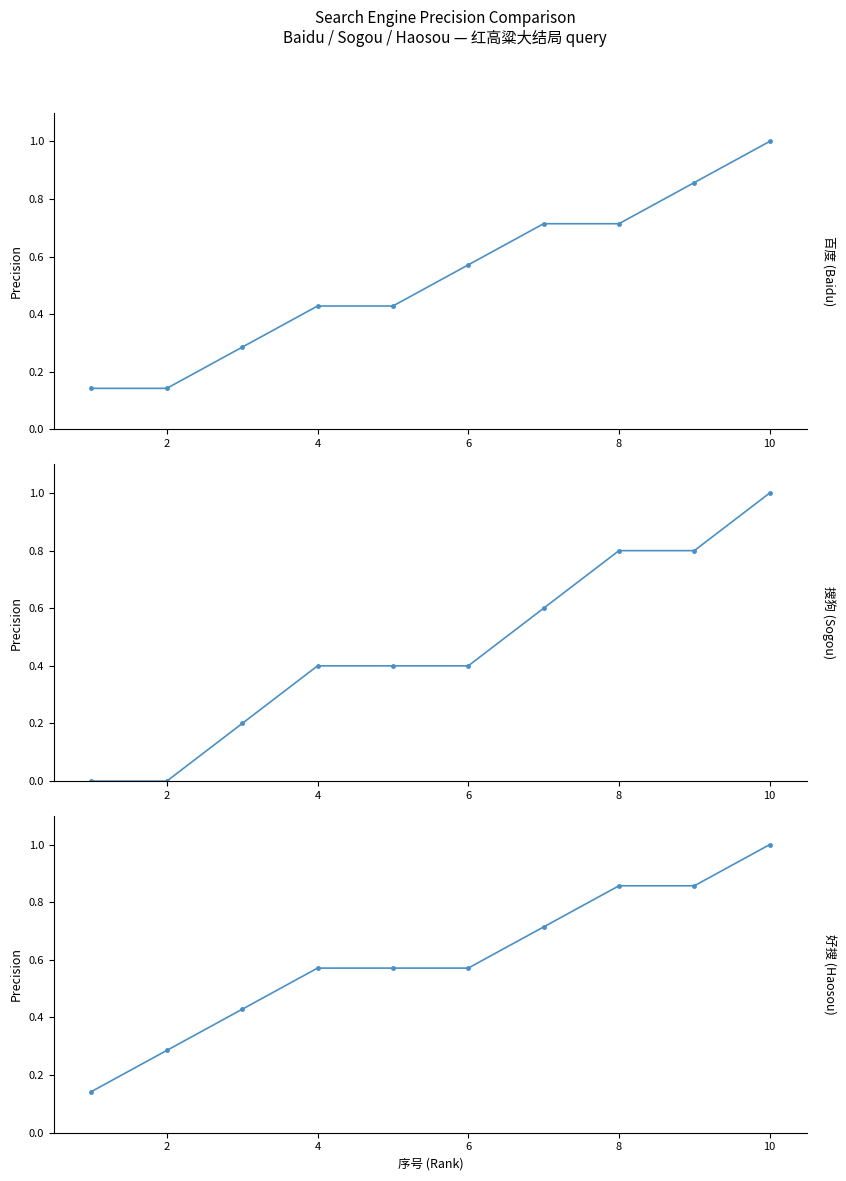

Does the chart display data point markers on the line(s)?

Yes